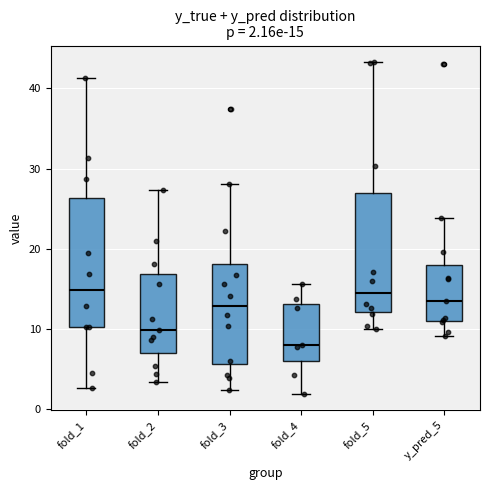

Which box is the tallest, from its lower edge to its upper edge?

fold_1